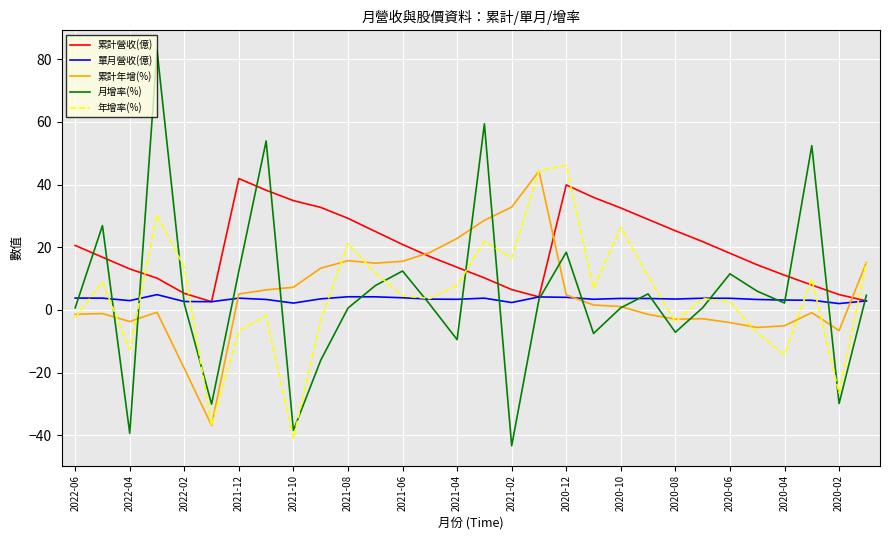

What is the lowest value of the 累計年增(%) series?

-36.9